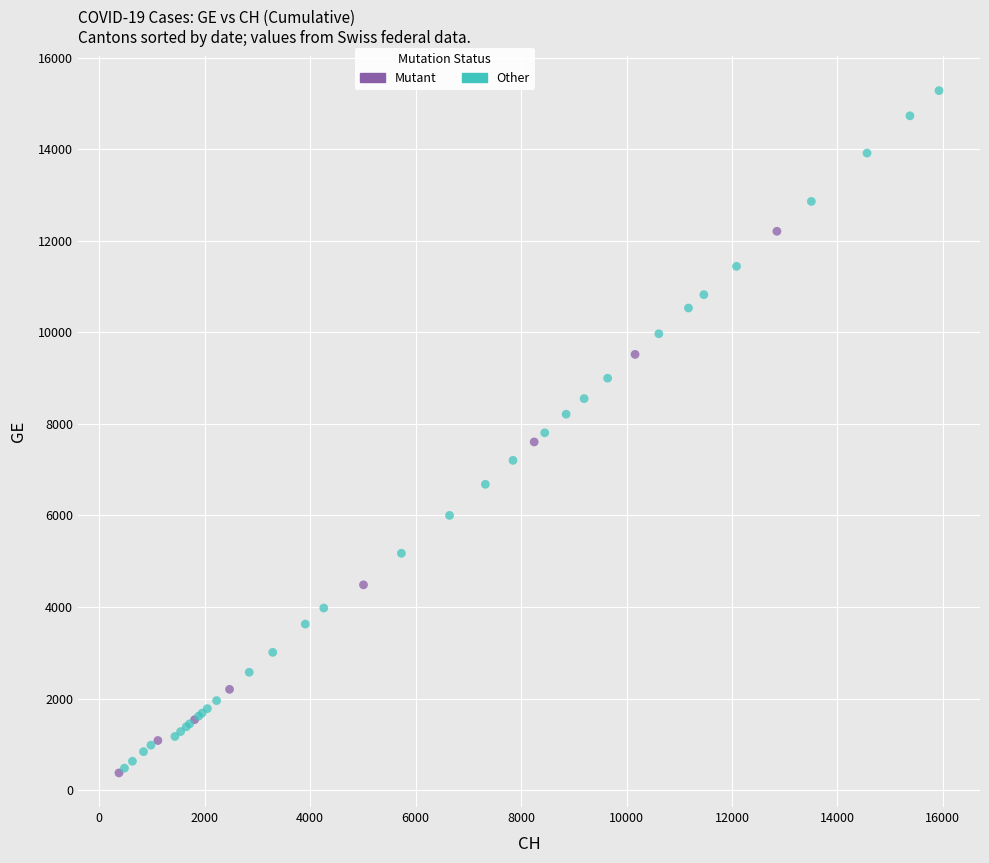

Which series has the largest Y range (max minus min)?

Other